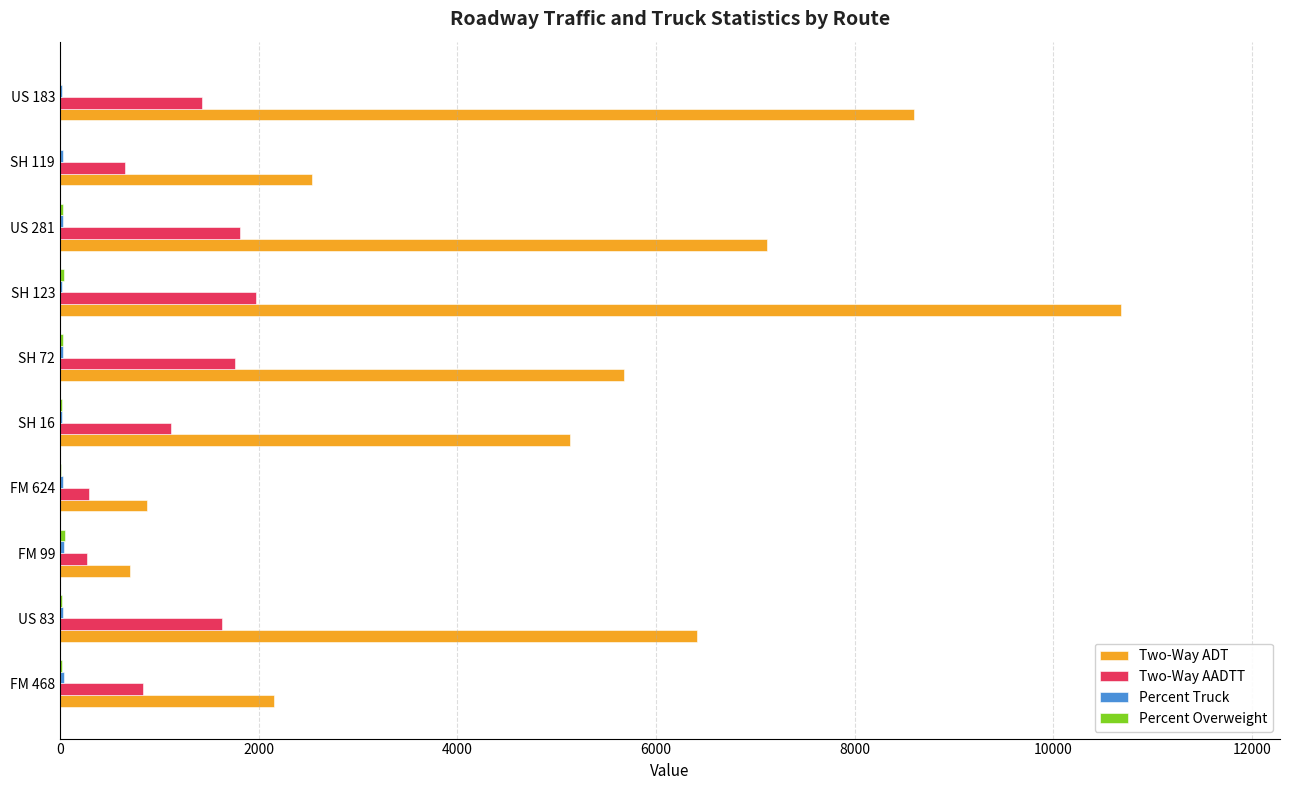

What is the maximum value shown in the chart?

10681.1